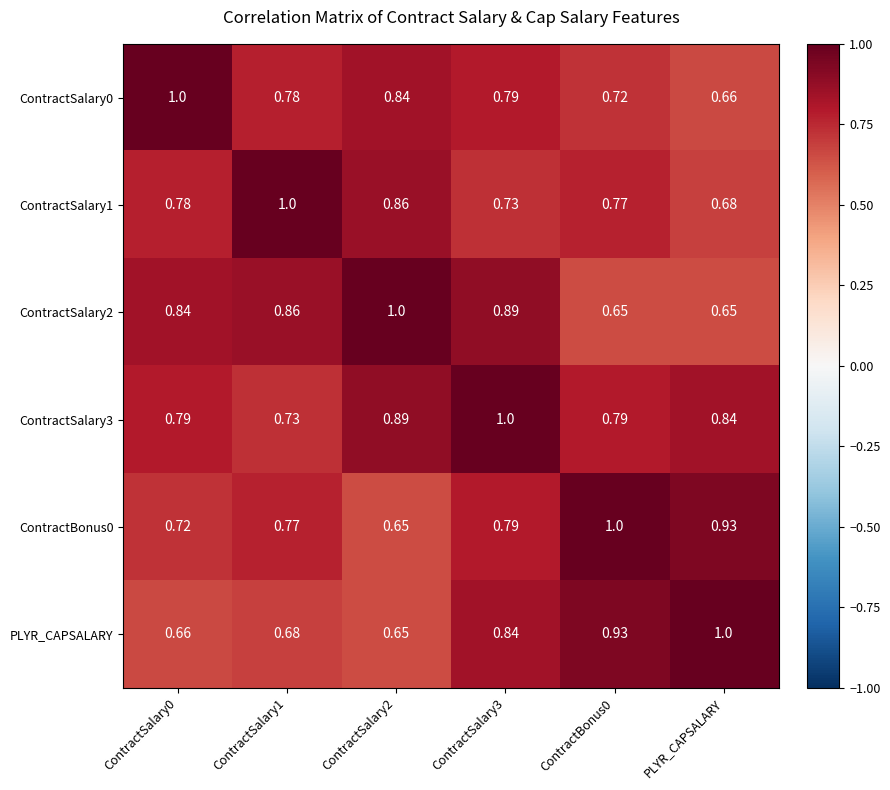

Is the value of ContractSalary0 at PLYR_CAPSALARY greater than the value of ContractBonus0 at ContractSalary2?

Yes